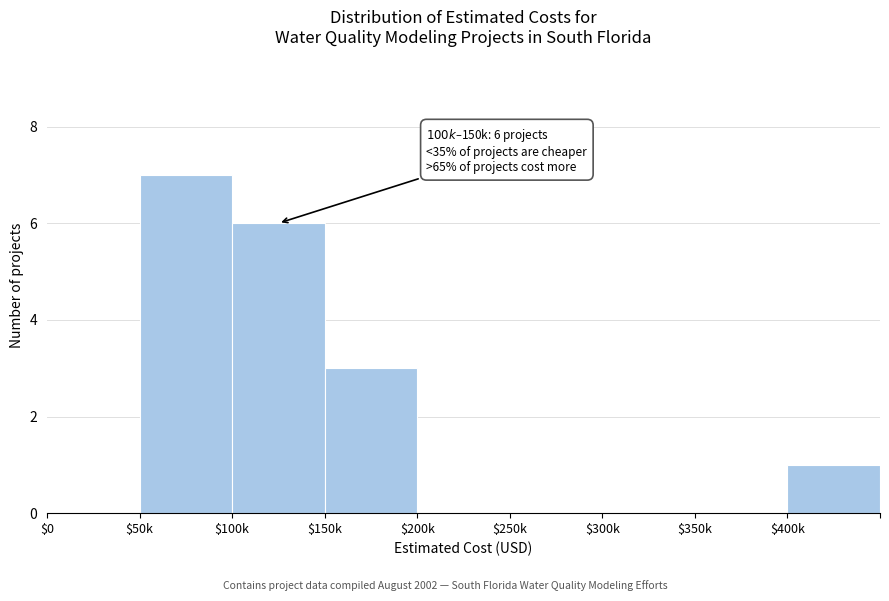

Read the value at $50k.

7